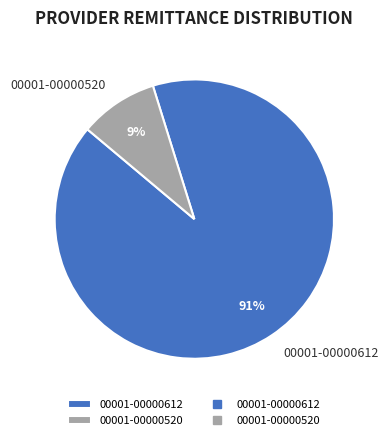

To the nearest percent, what is the difference between the 00001-00000520 and 00001-00000612 slice percentages?

82%